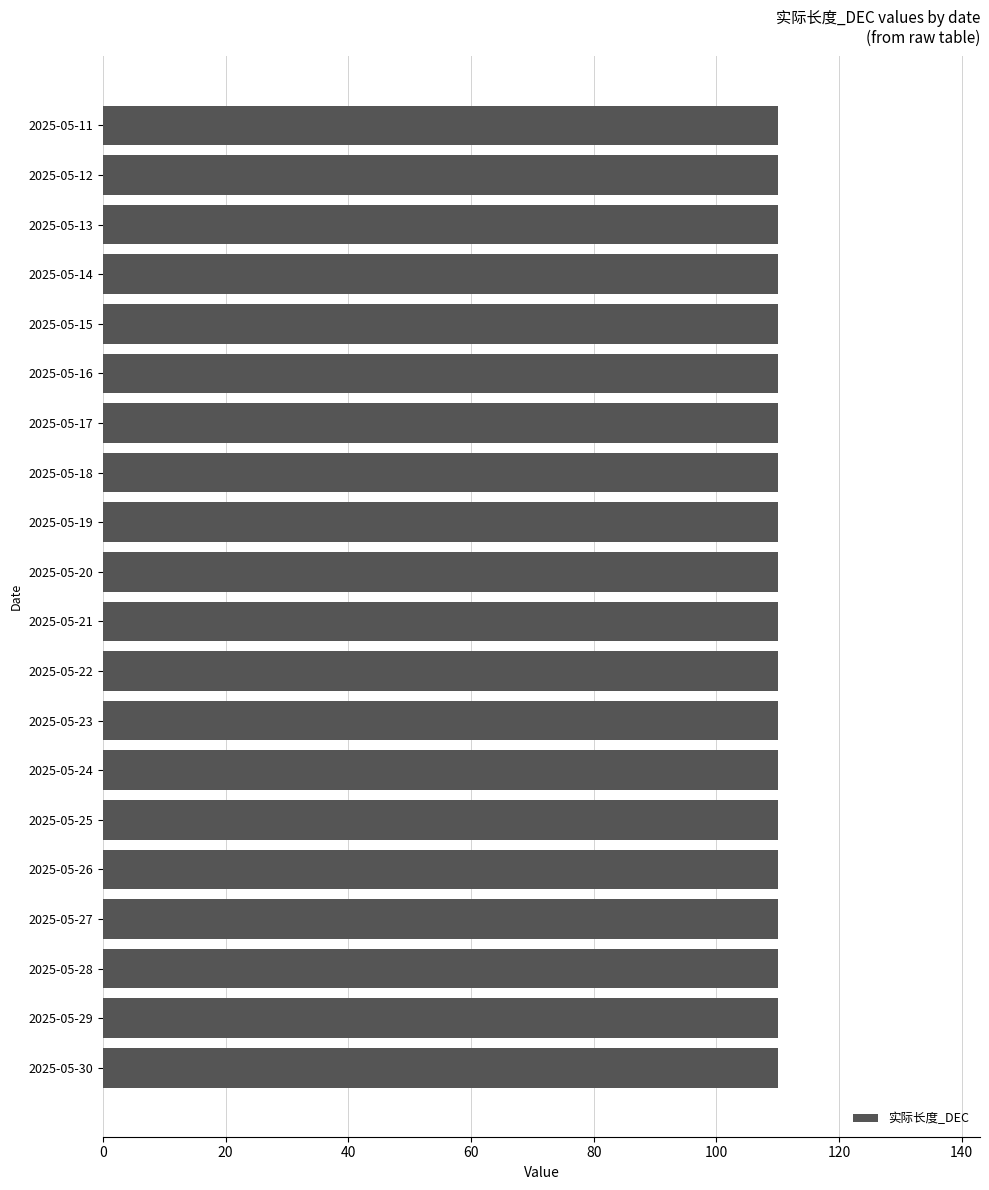

Is it true that 实际长度_DEC equals 64 at 2025-05-23?

False